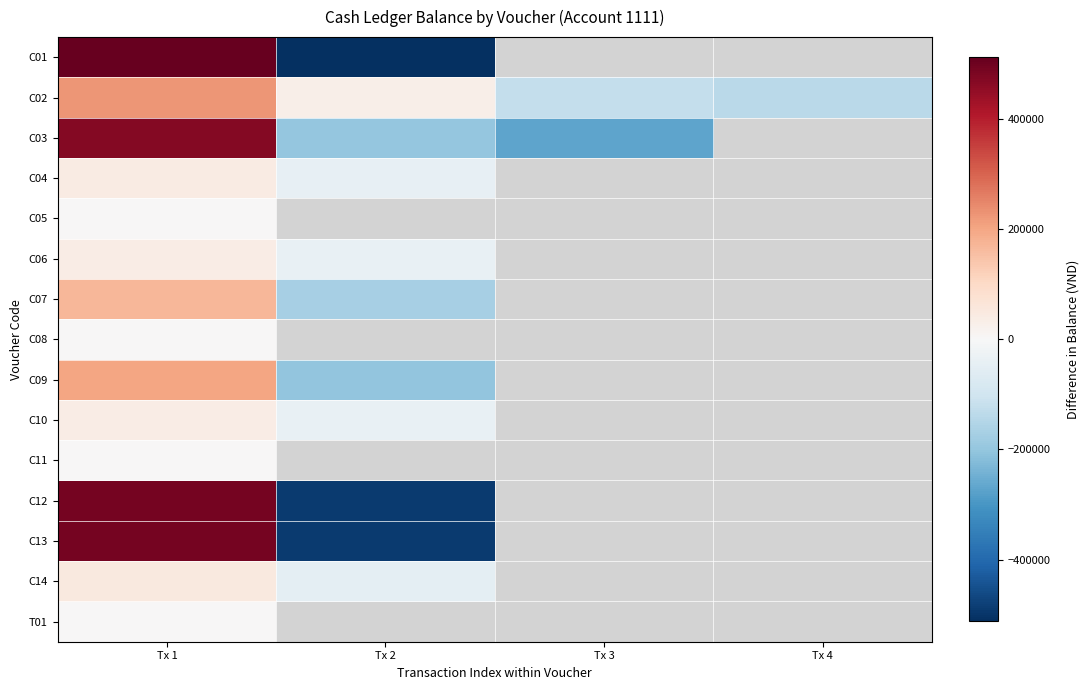

What is the spread (max minus min) of values at Tx 1?

512437.5